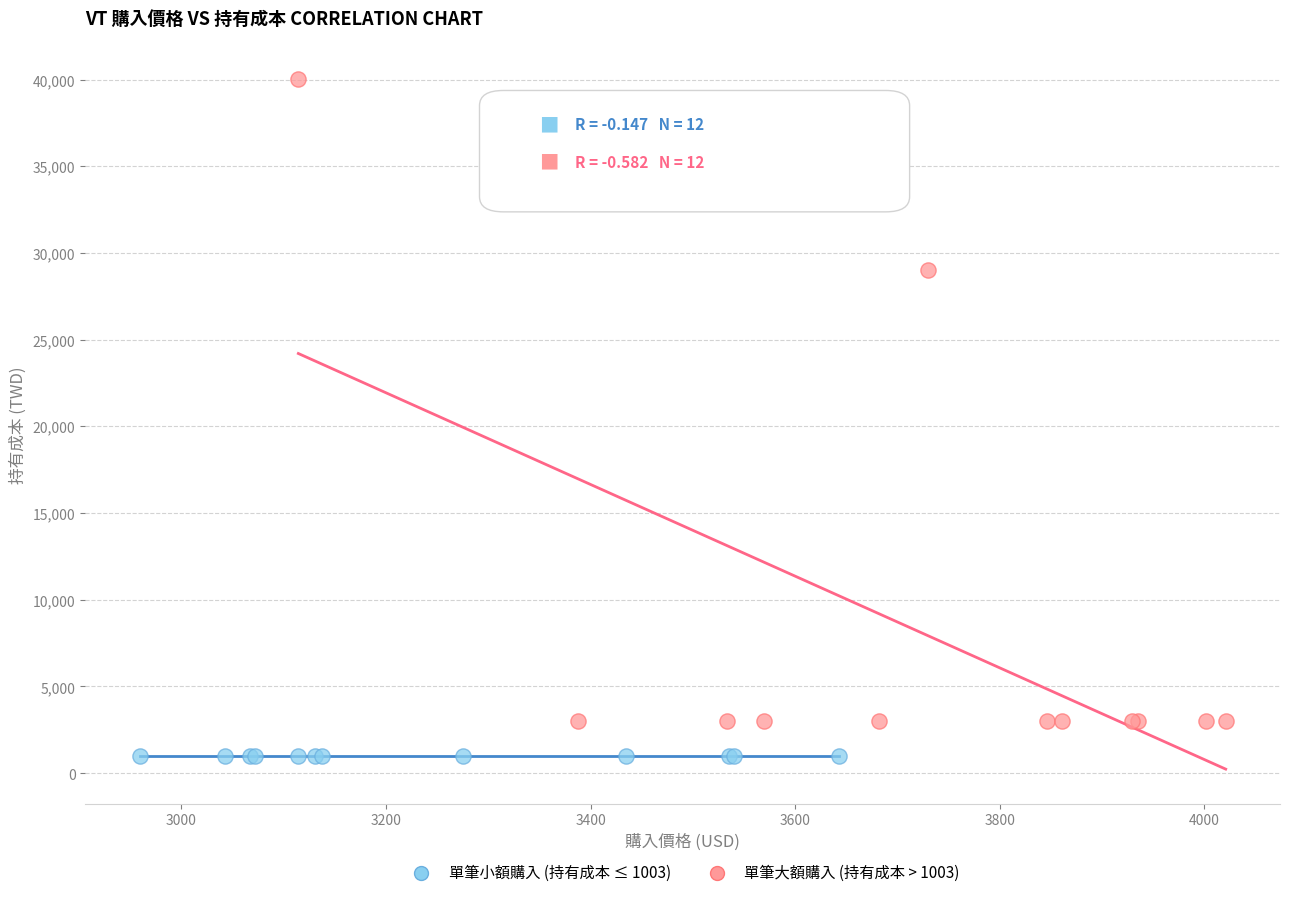

Which series has the widest spread of Y values?

單筆大額購入 (持有成本 > 1003)